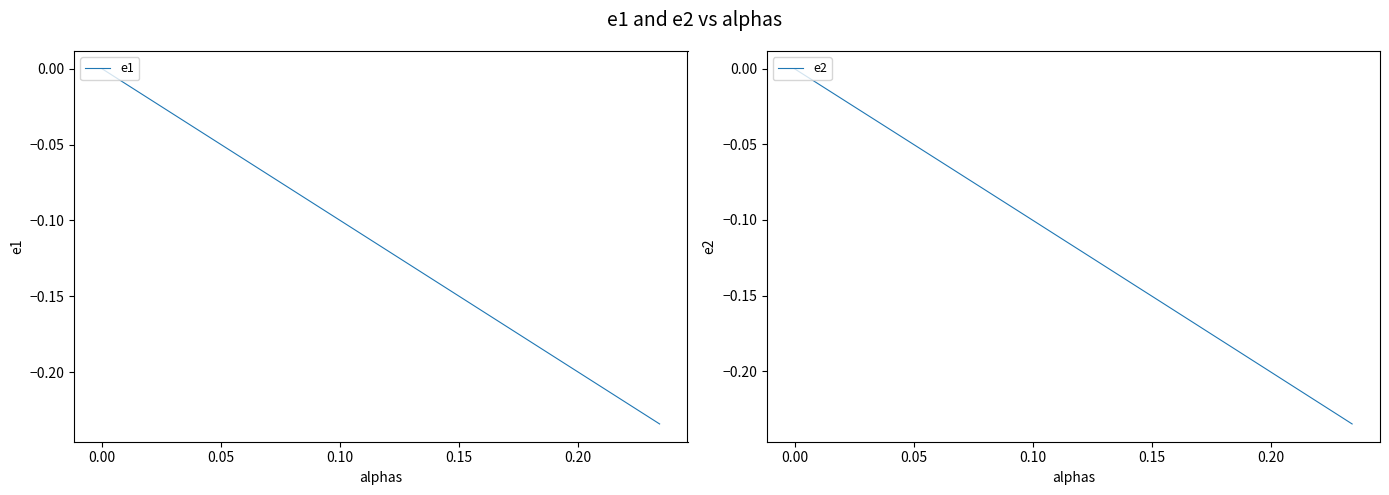

What is the label of the 3rd point from the left?

0.05